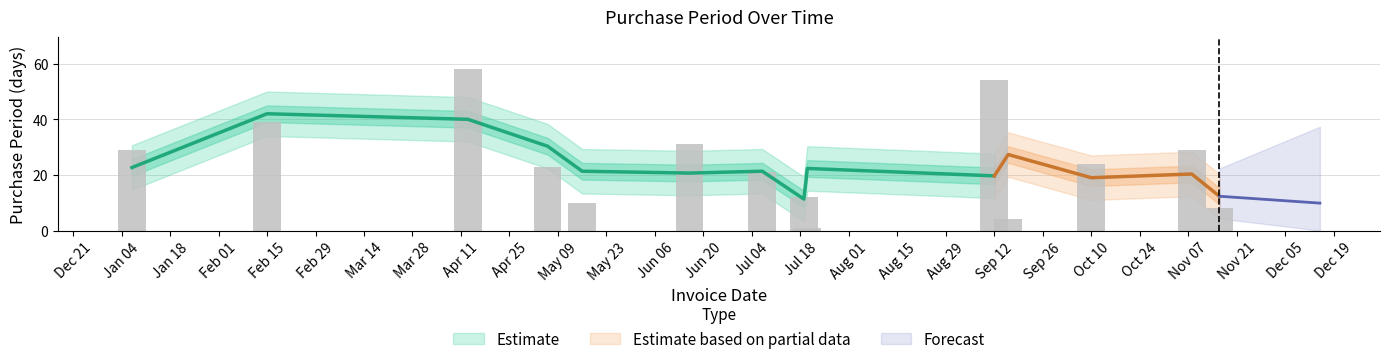

What is the change in value from 2016-07-07 to 2016-09-12?

+33